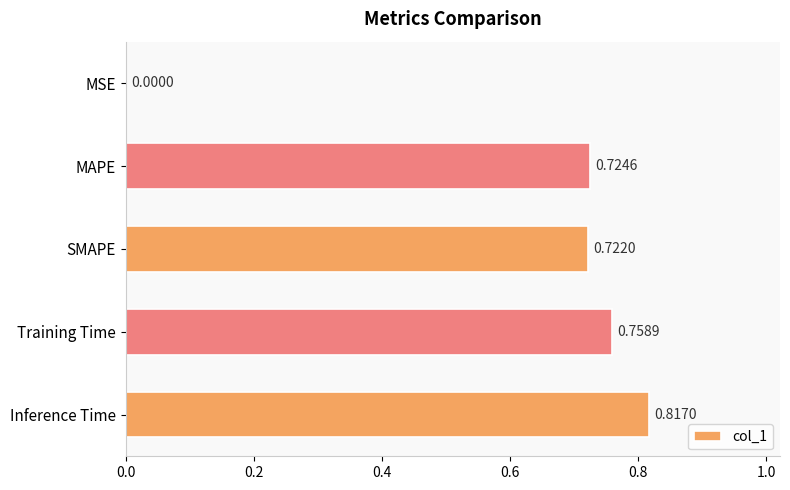

At which category does the chart reach its peak across all series?

Inference Time